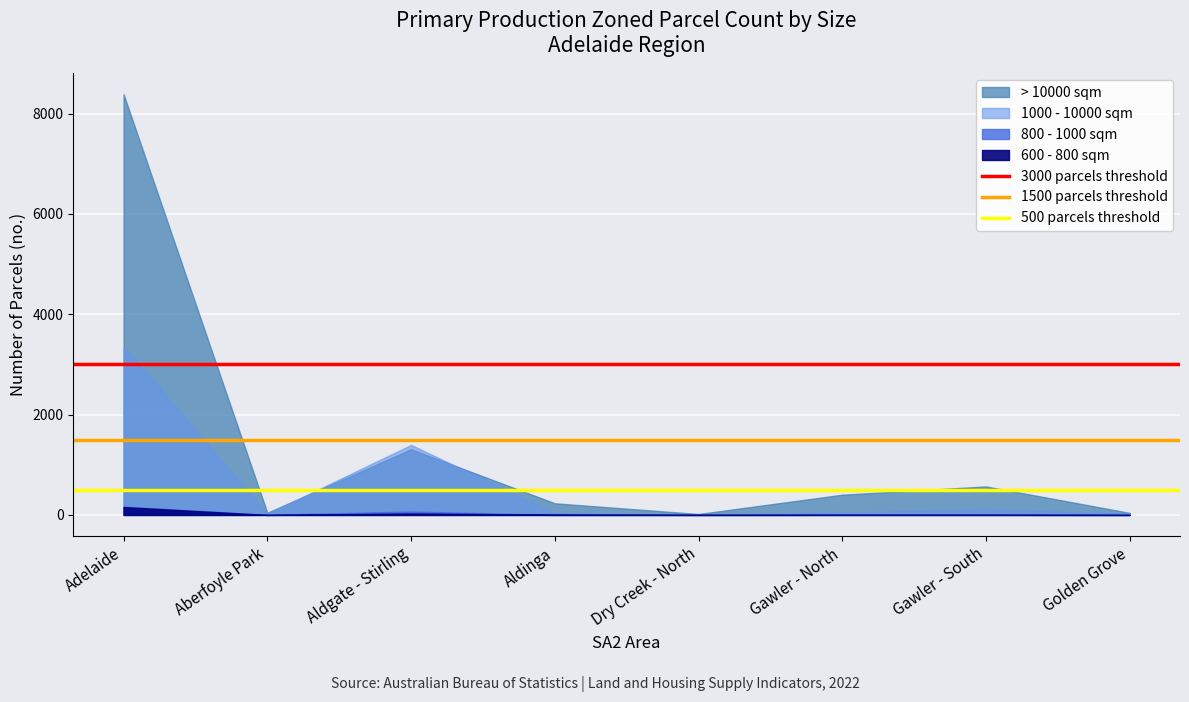

What position from the left is Adelaide?

1